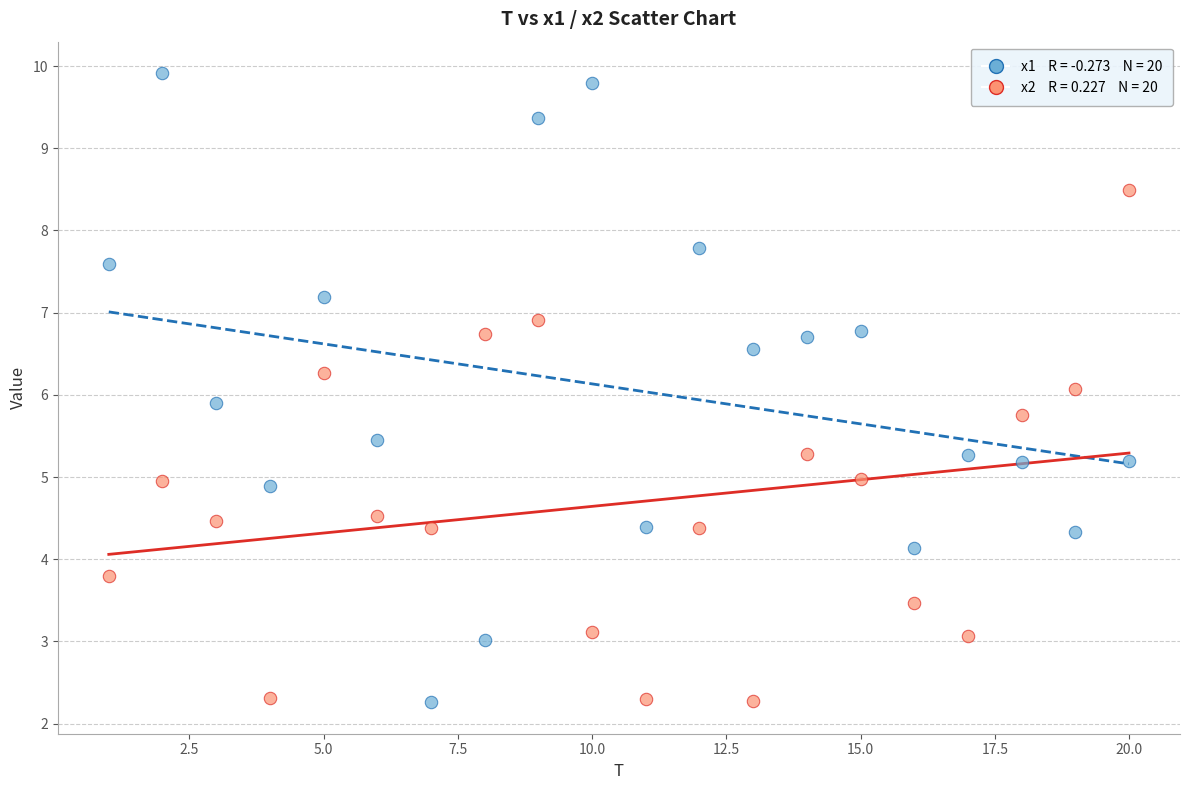

Across all data points, what is the range of Y values (max minus min)?

7.7